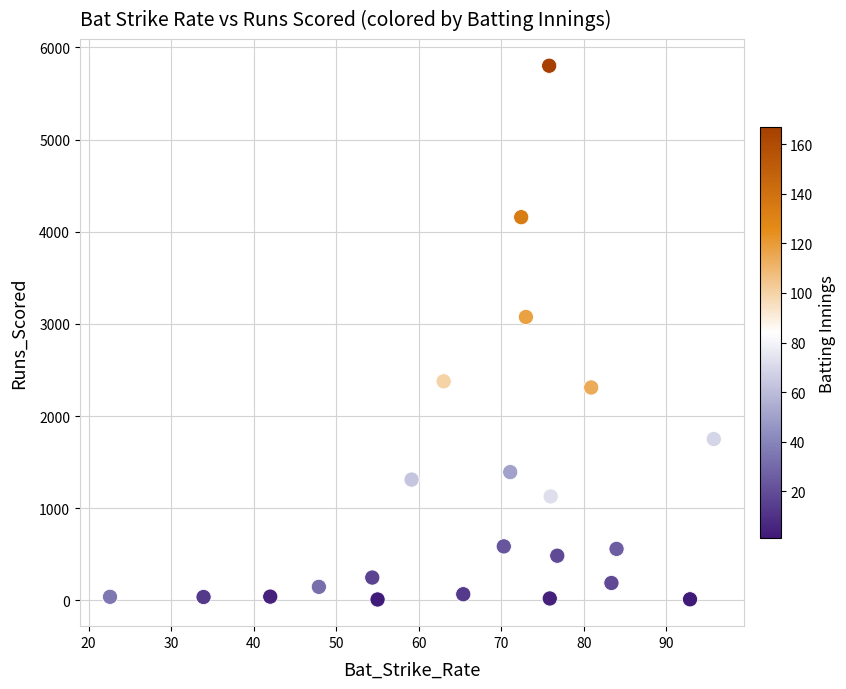

What Y value in the scatter plot is closest to 2906?

3076